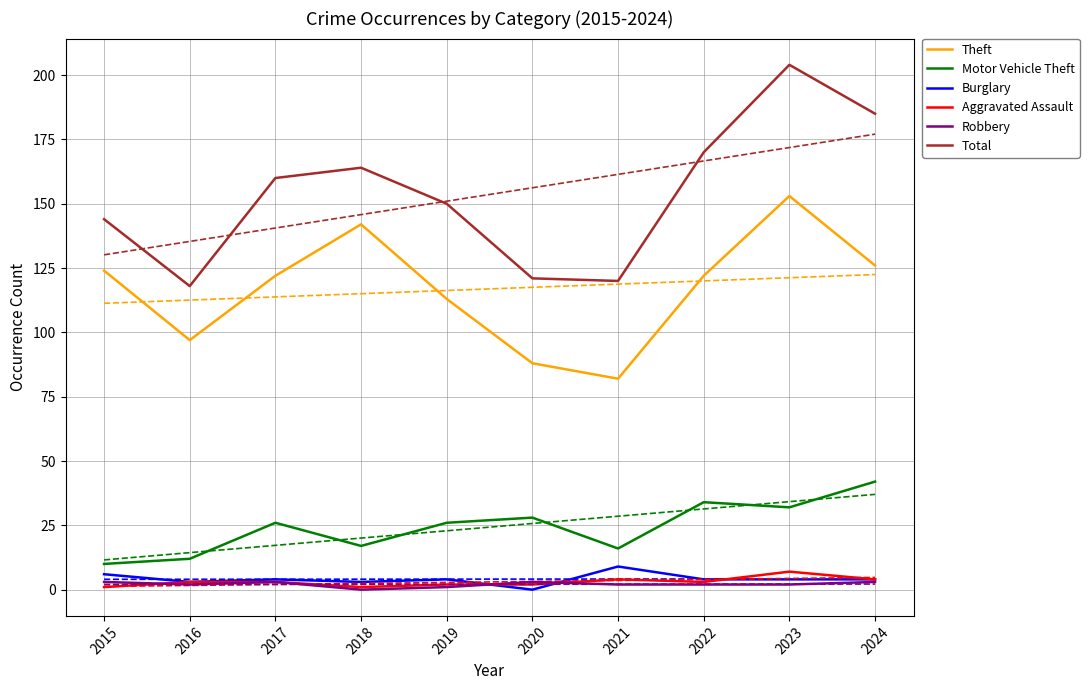

What is the total value across all series at 2018?

327